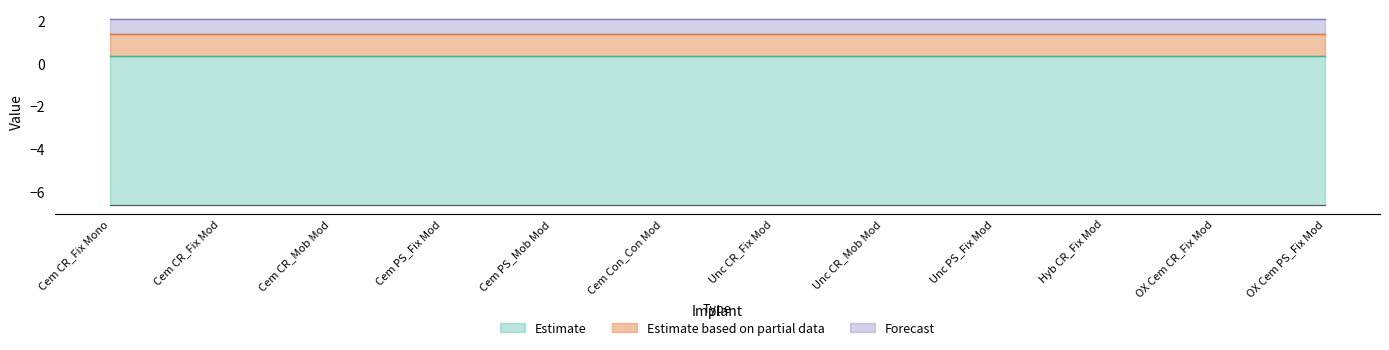

What is the total value across all series at Cem CR_Fix Mono?

8.7